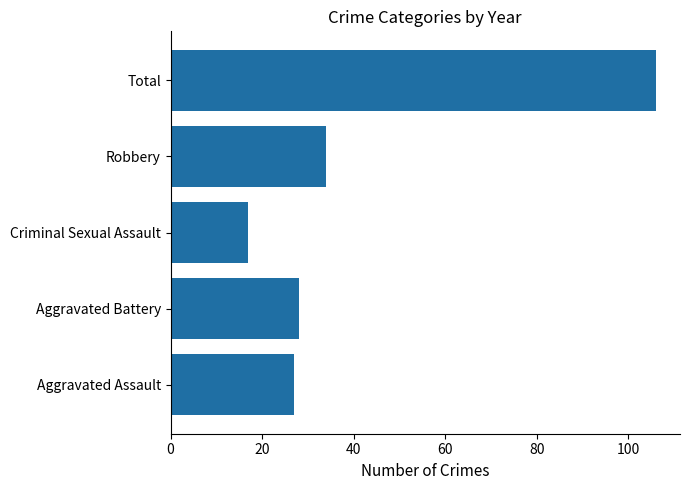

Which category has the lowest value across all series?

Criminal Sexual Assault